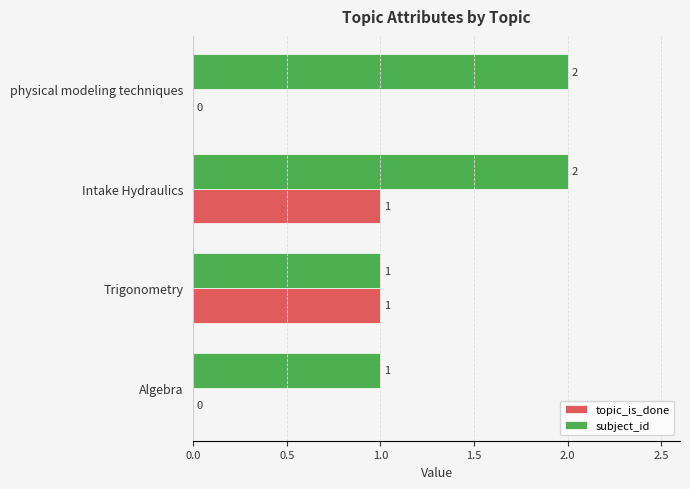

Which series has the largest total across all categories?

subject_id